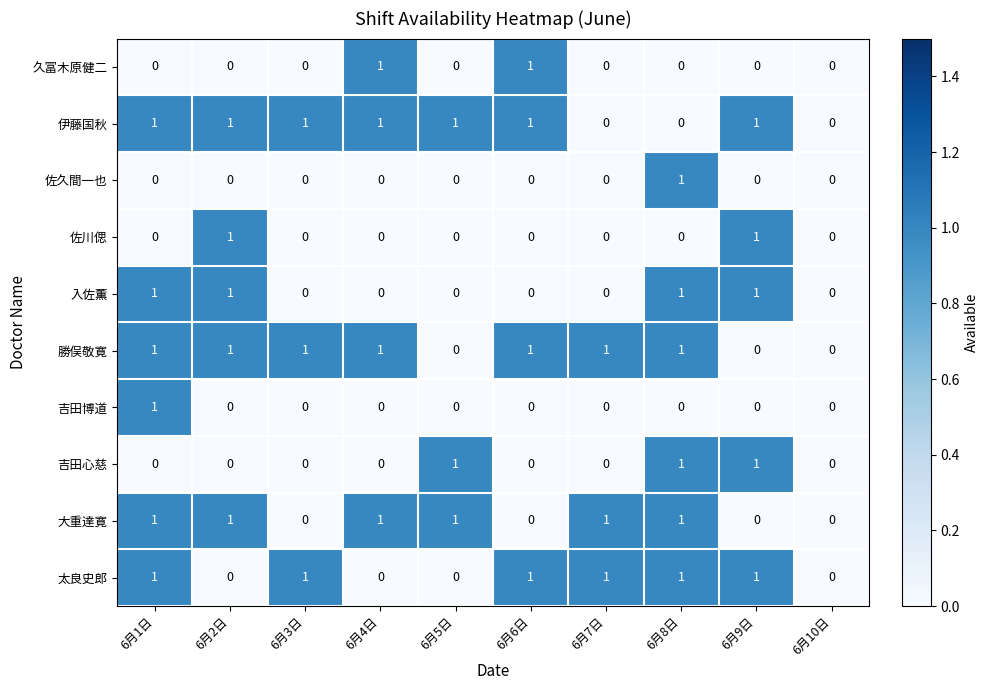

What is the total value across all series at 6月5日?

3